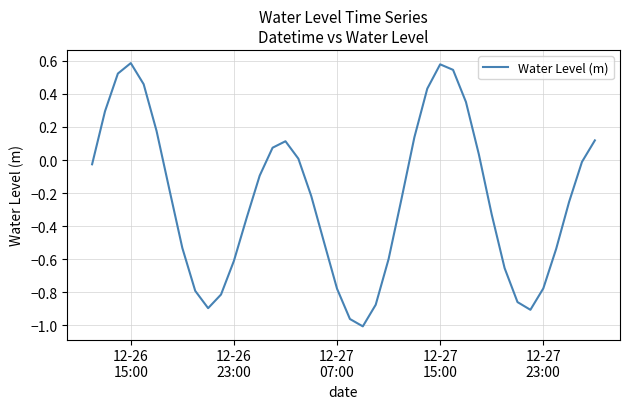

What is the difference between the second highest and second lowest values?

1.5